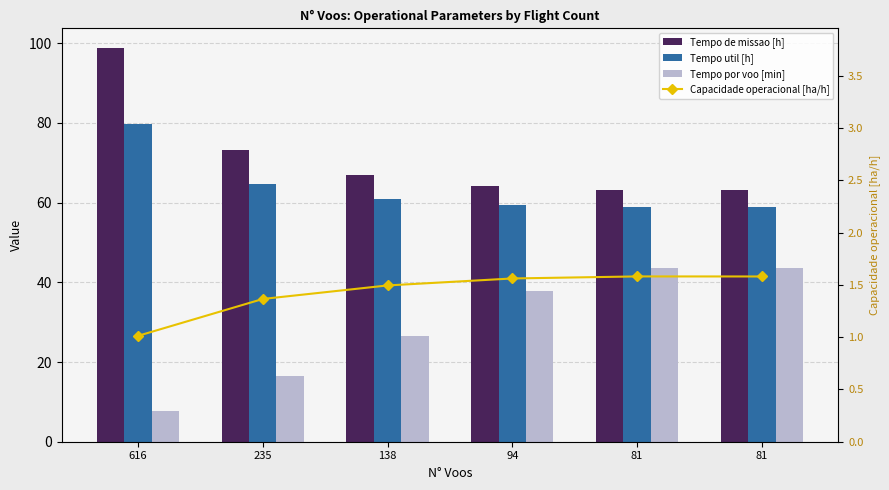

At which label does Tempo de missao [h] first exceed 66?

616